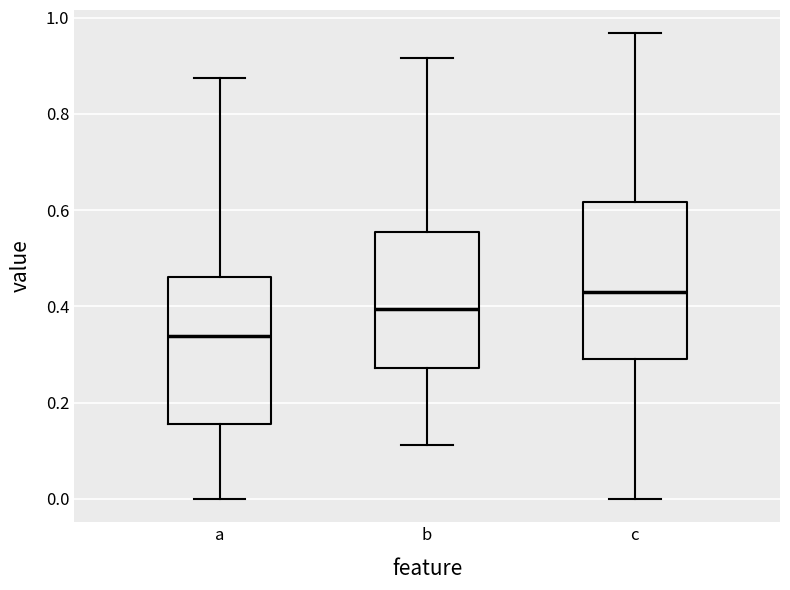

Which box is the tallest, from its lower edge to its upper edge?

c